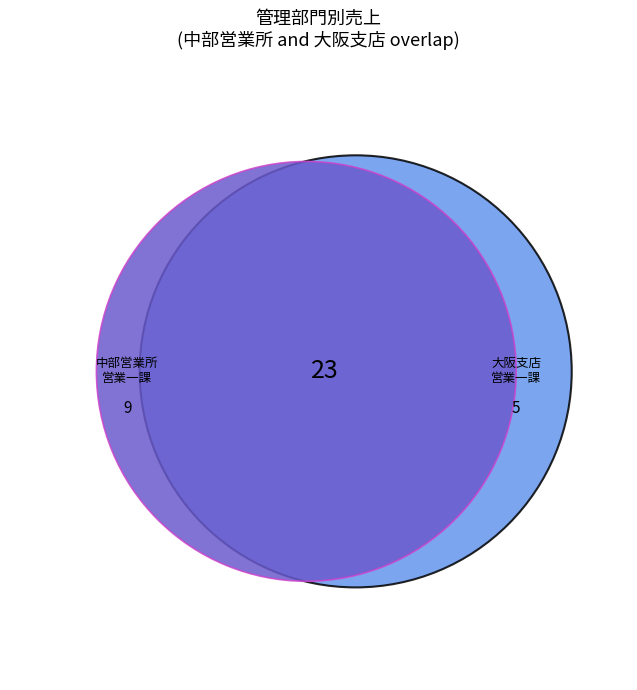

True or false: 4 accounts for 15% of the total.

False